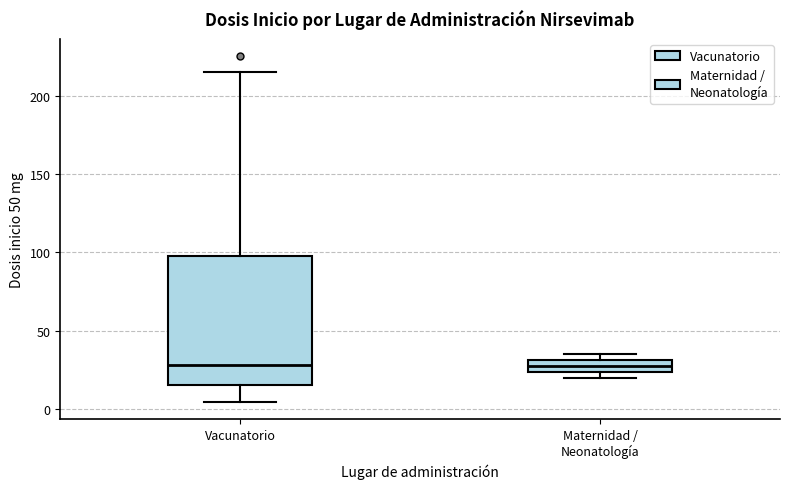

Reading left to right, read every box against the y-axis: the position of its median line, the range the box covers, and the ends of its whiskers. The values are not printed on the chart, so give them approximately, as read against the axis.

Vacunatorio: median 30, box 15 to 100, whiskers 5 to 215
Maternidad / Neonatología: median 30 (inside the box), box 25 to 30, whiskers 20 to 35